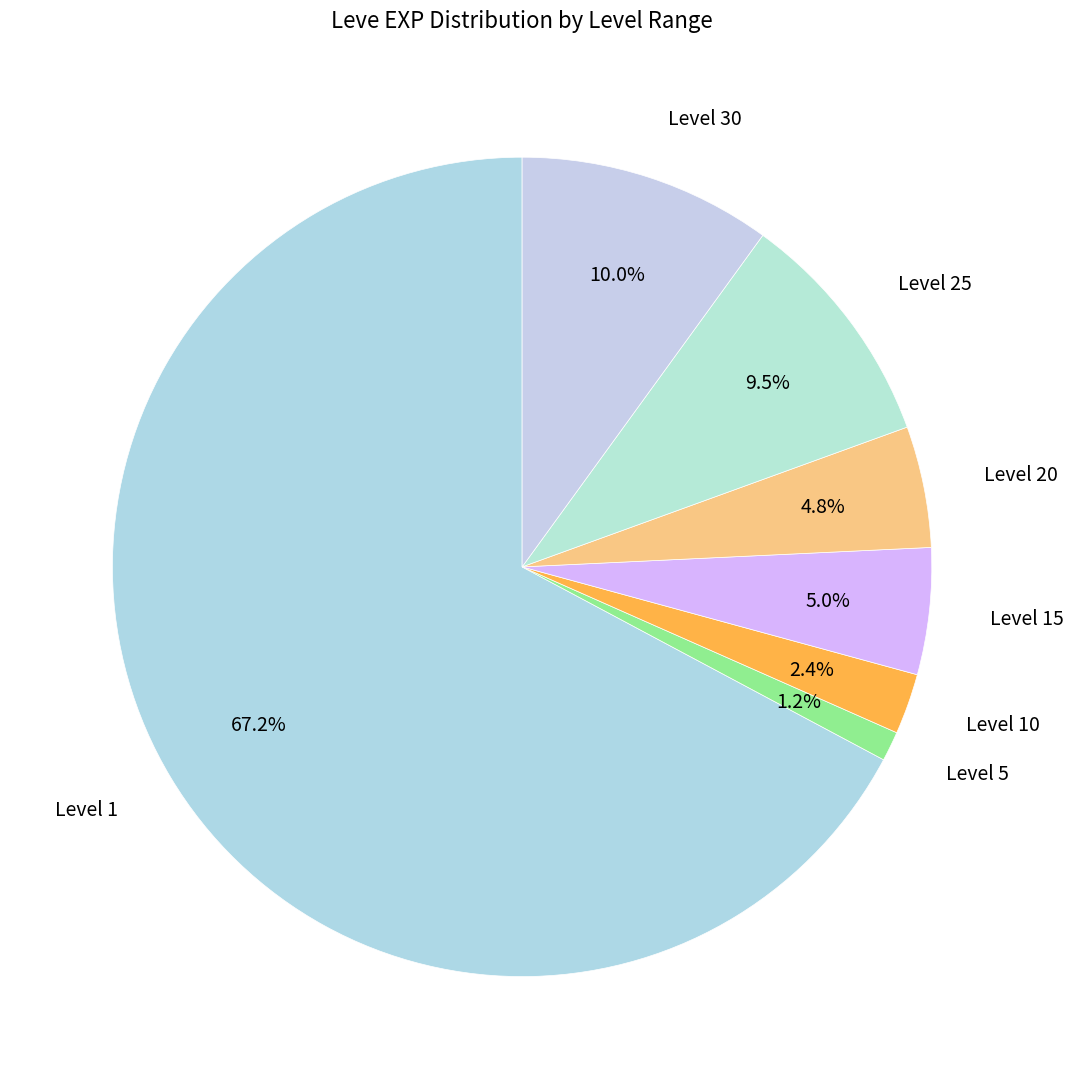

Is Level 1 the majority of the pie?

Yes